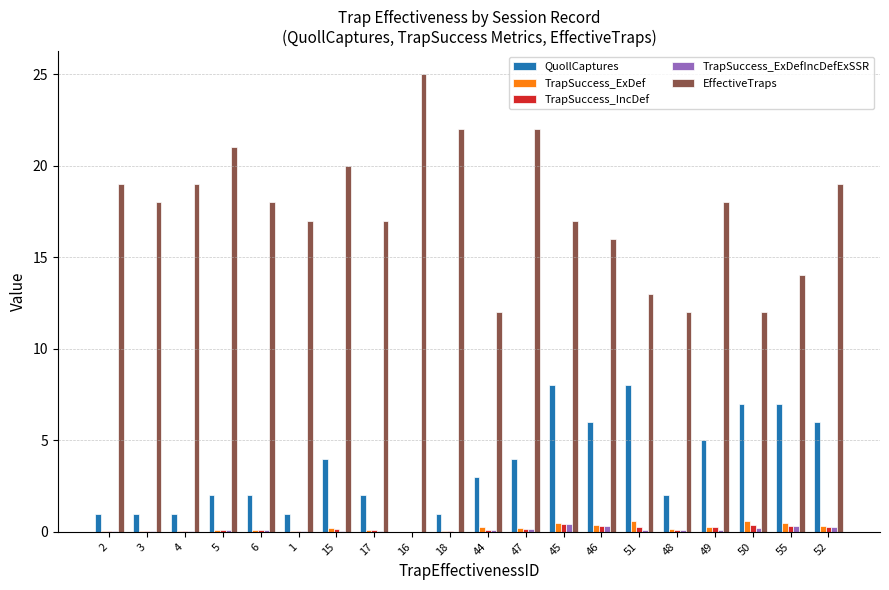

Is it true that TrapSuccess_ExDefIncDefExSSR equals 0.0 at 1?

True